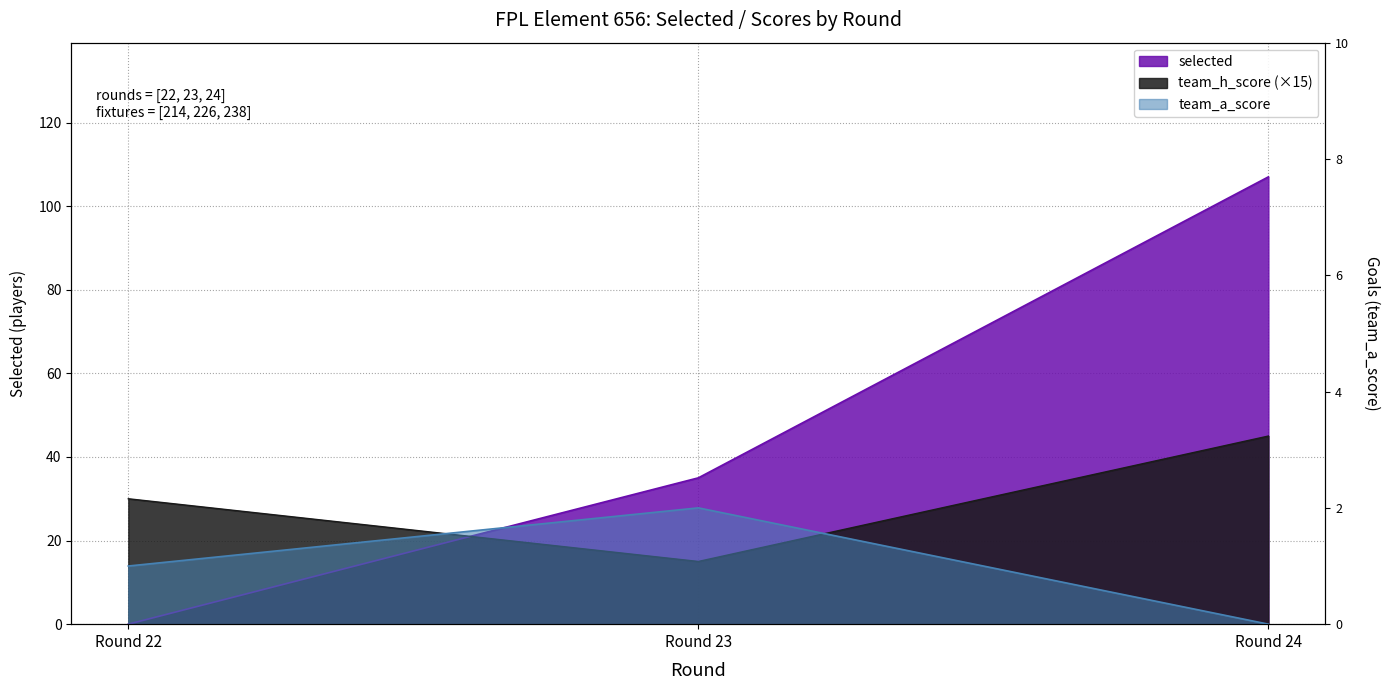

Which category has the highest value across all series?

Round 24